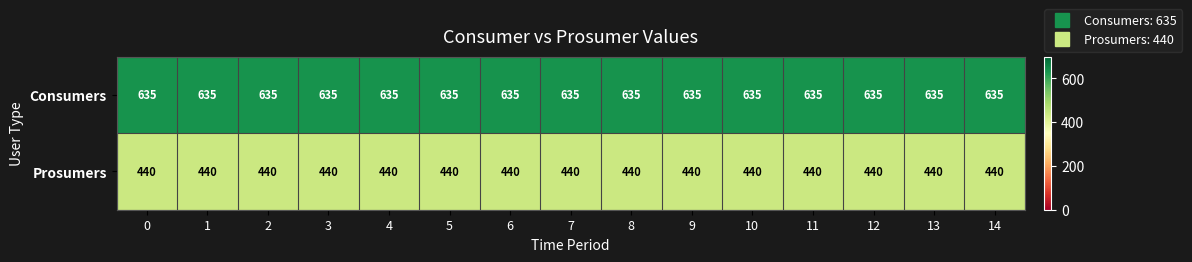

What is the total value across all series at 13?

1075